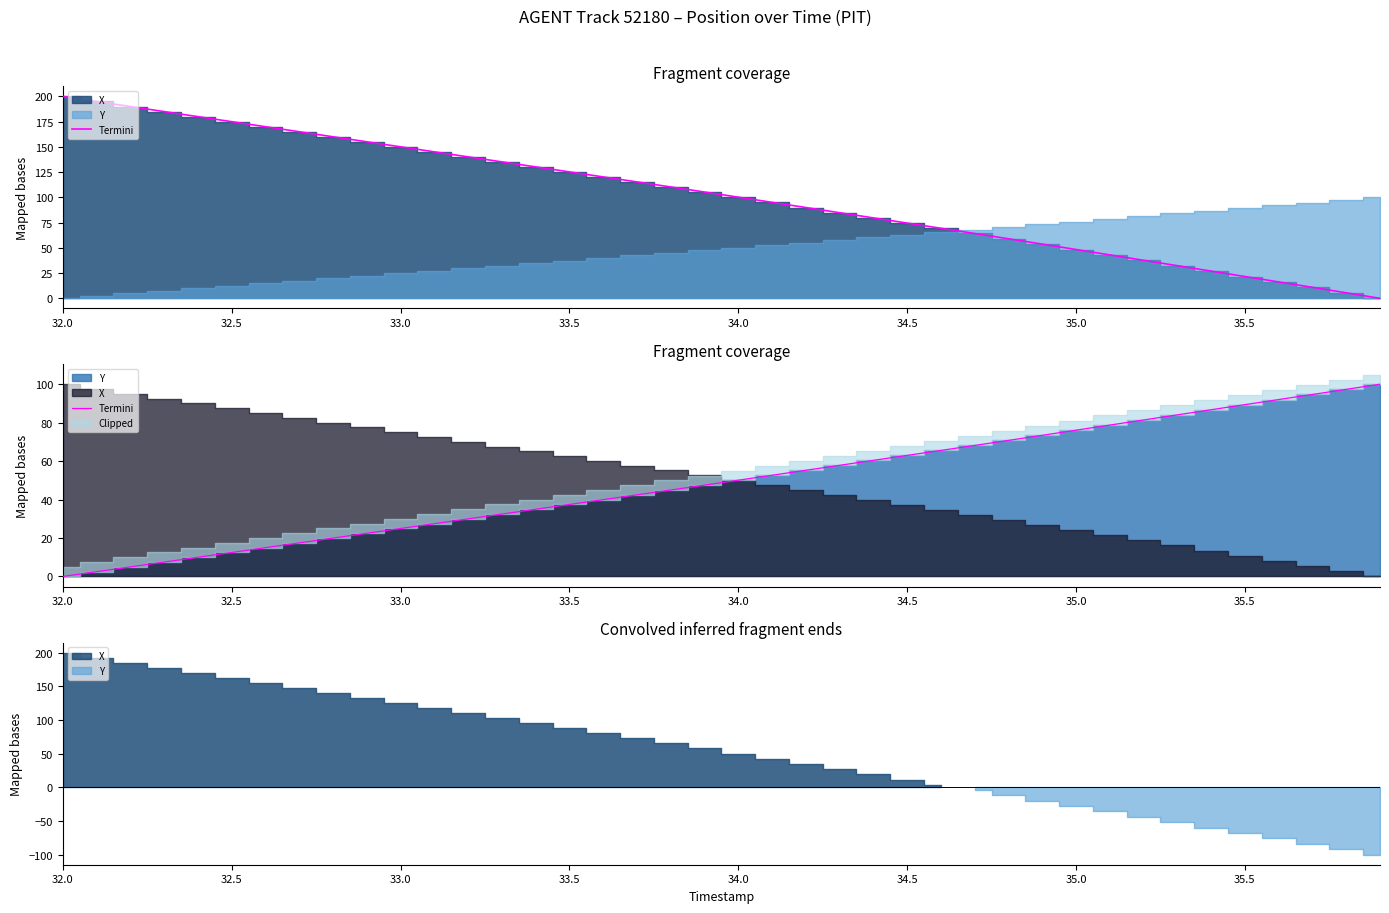

True or false: there are more than 1 points higher than both neighbors.

False